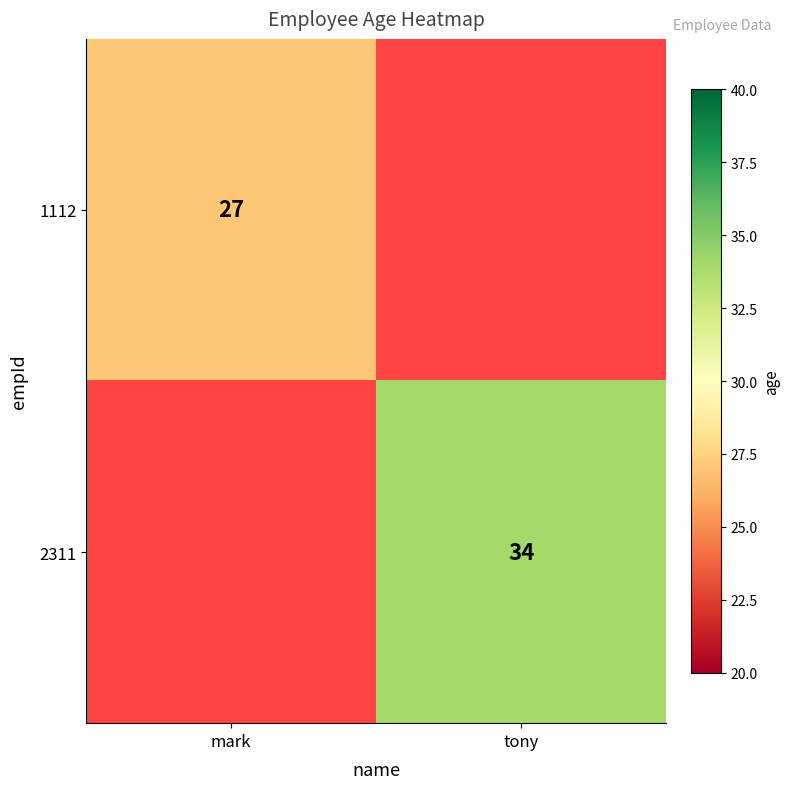

At how many categories does at least one series exceed 28?

1